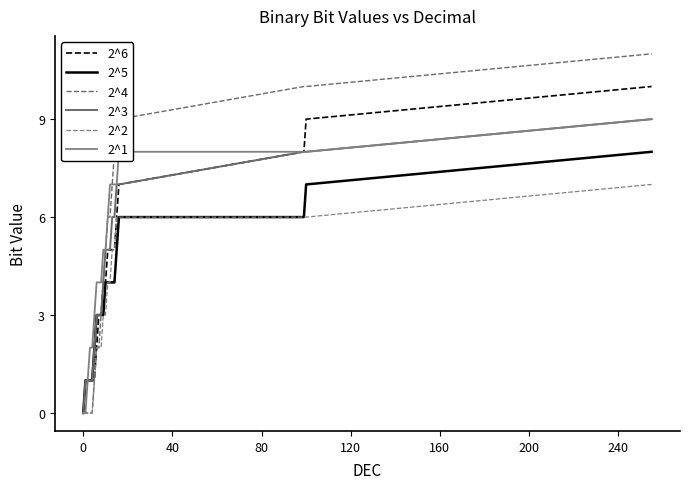

What is the difference between the maximum and minimum values in the 2^6 series?

10